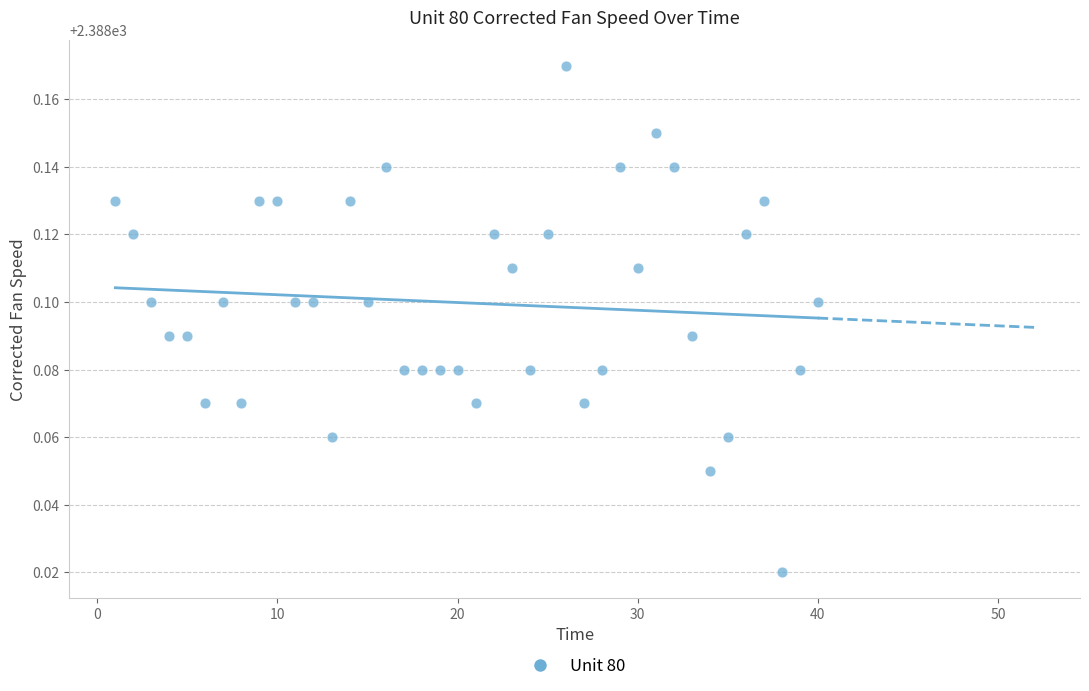

What is the range of X values (max minus min)?

39.0